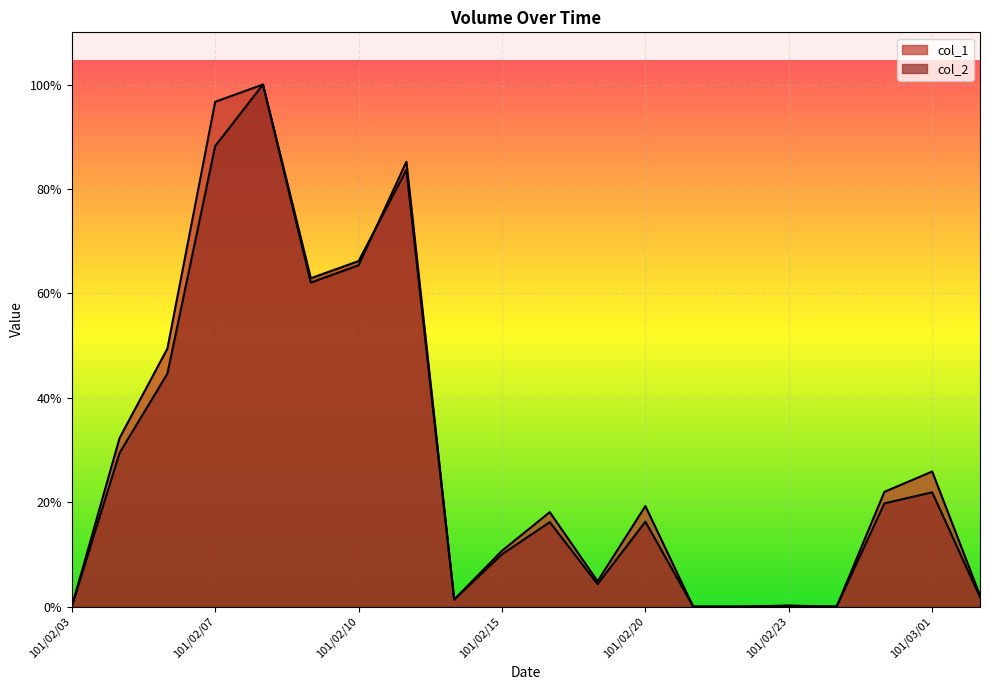

What is the sum of the col_1 values at 101/02/20 and 101/02/13?

1261224.9